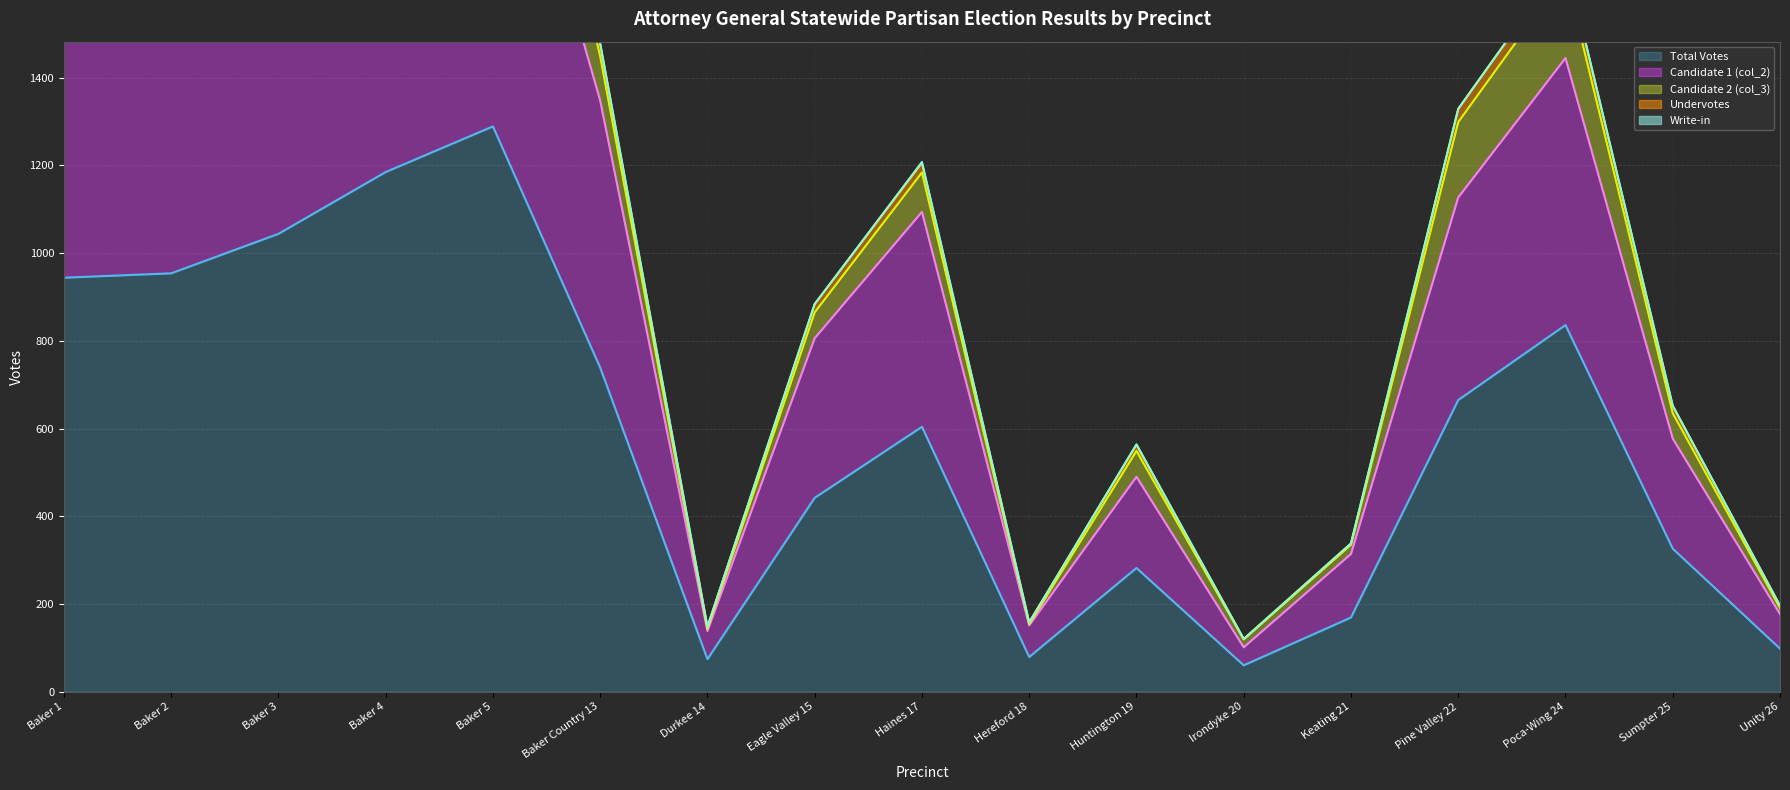

How many lines are shown in the chart?

5